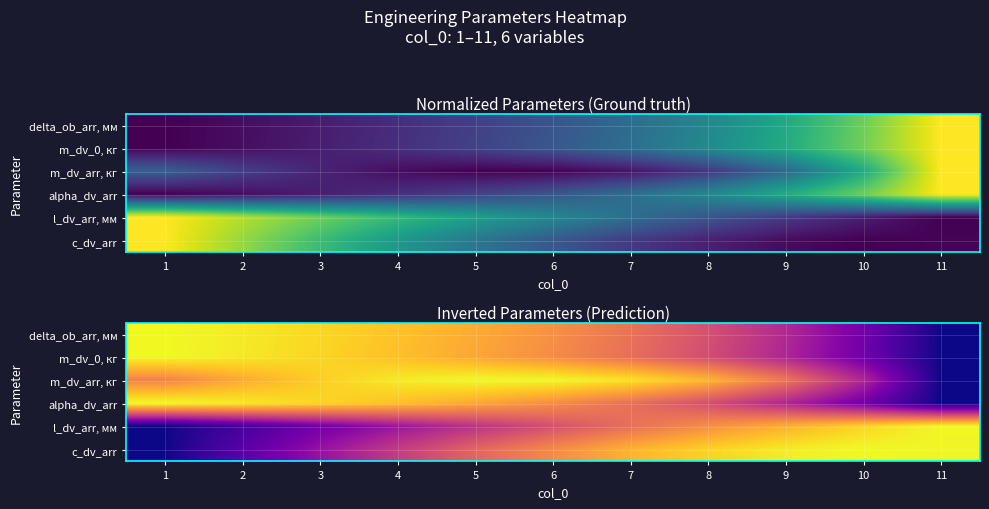

How many series are shown in this chart?

6